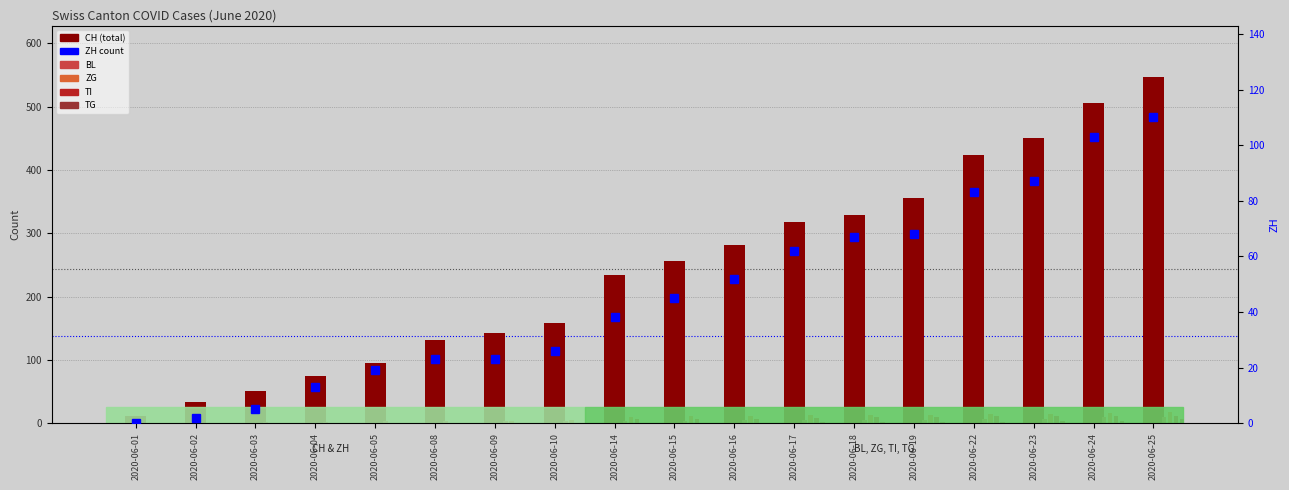

What is the difference between the maximum and minimum values in the TG series?

6